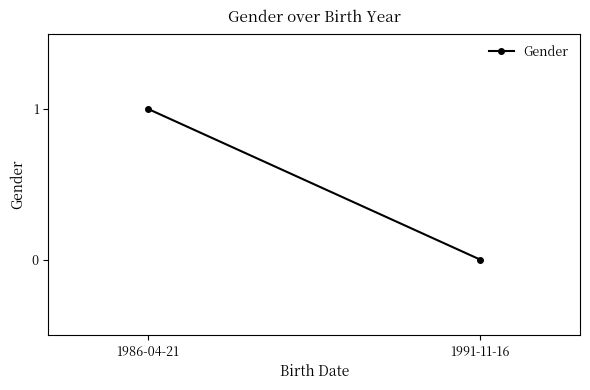

Rank the categories by value from lowest to highest.

1991-11-16, 1986-04-21